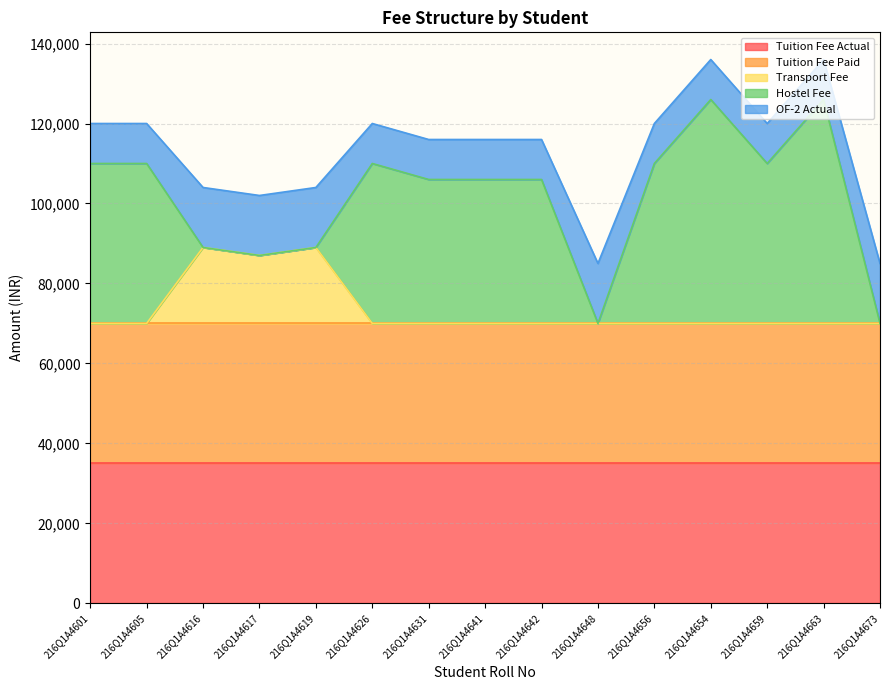

The Tuition Fee Paid series shows 35000 at 216Q1A4616. True or false?

True